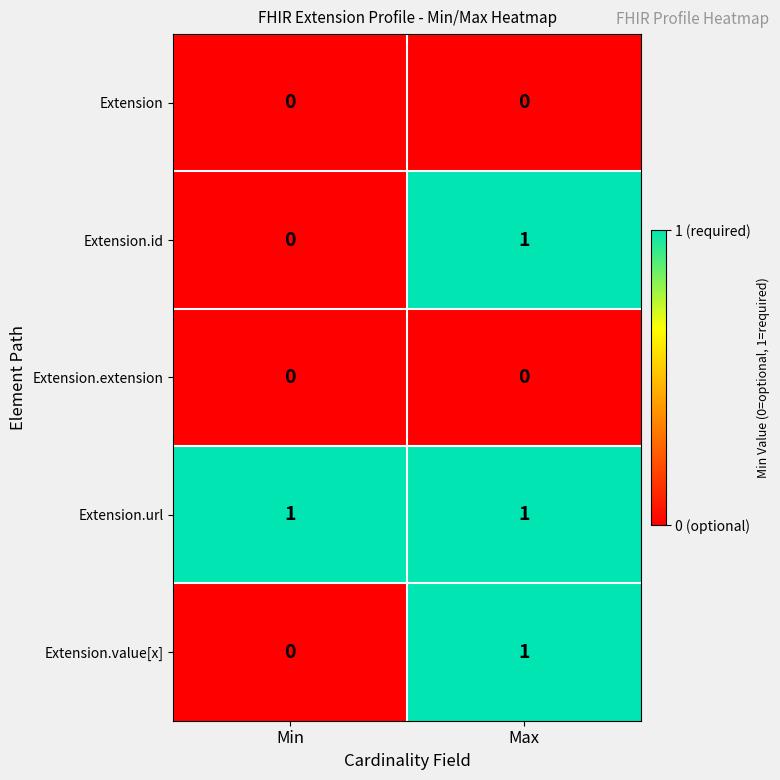

What is the total value across all series at Max?

3